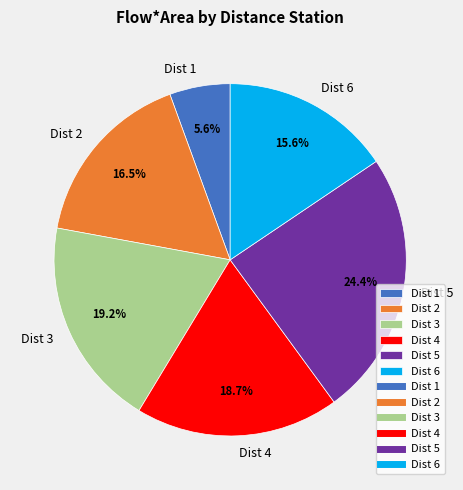

To the nearest percent, what is the difference between the Dist 3 and Dist 2 slice percentages?

3%